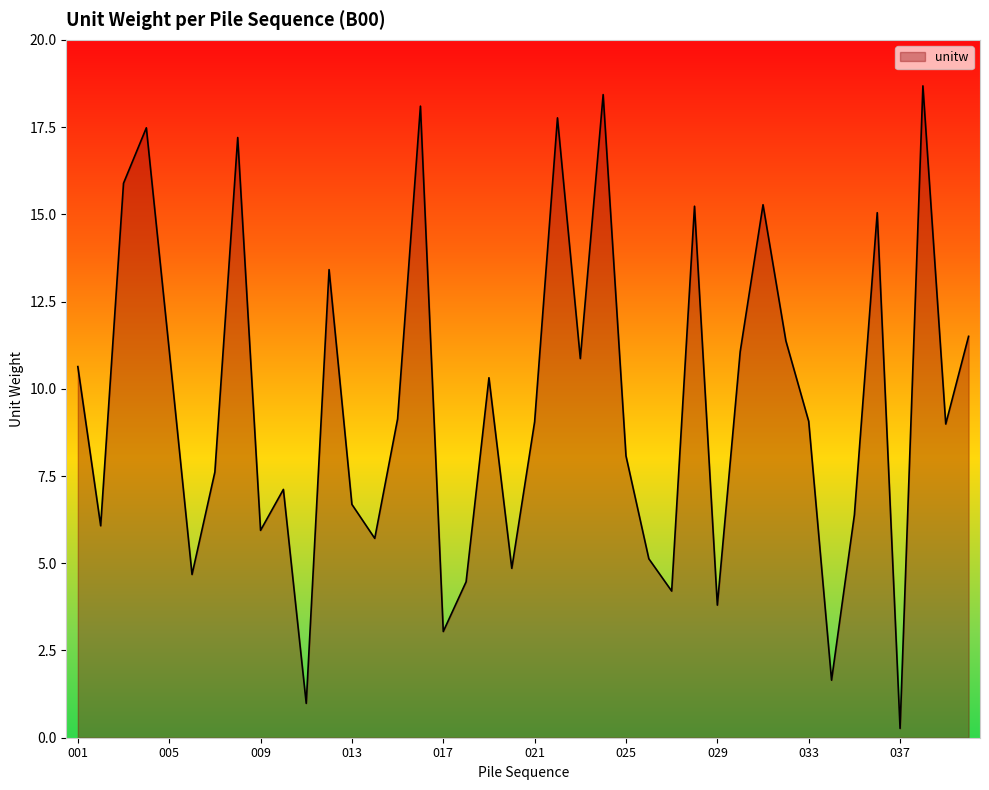

What is the maximum value shown in the chart?

18.7